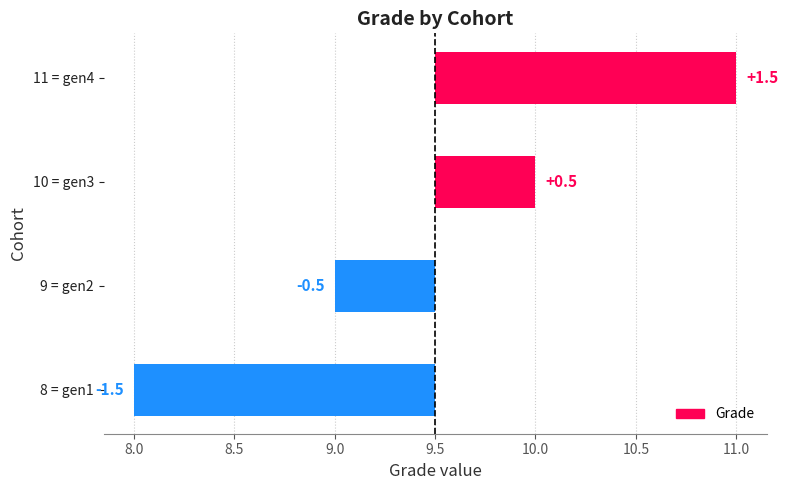

Count the values in the range 0 to 1.

1